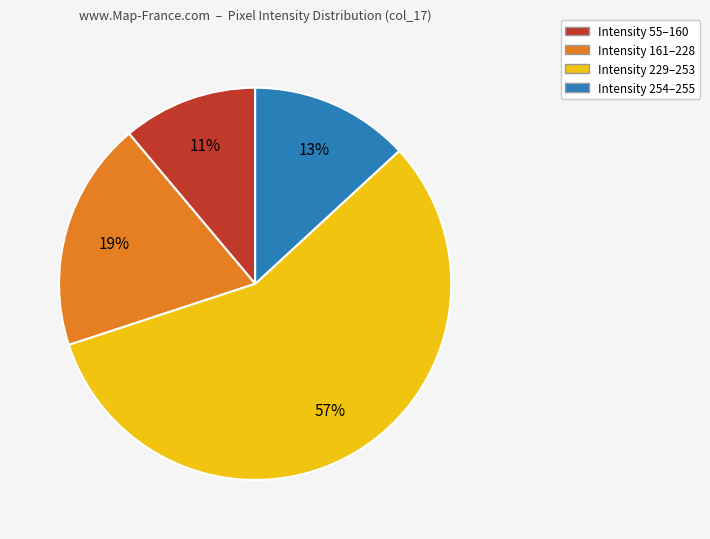

Count the number of slices in the pie.

4